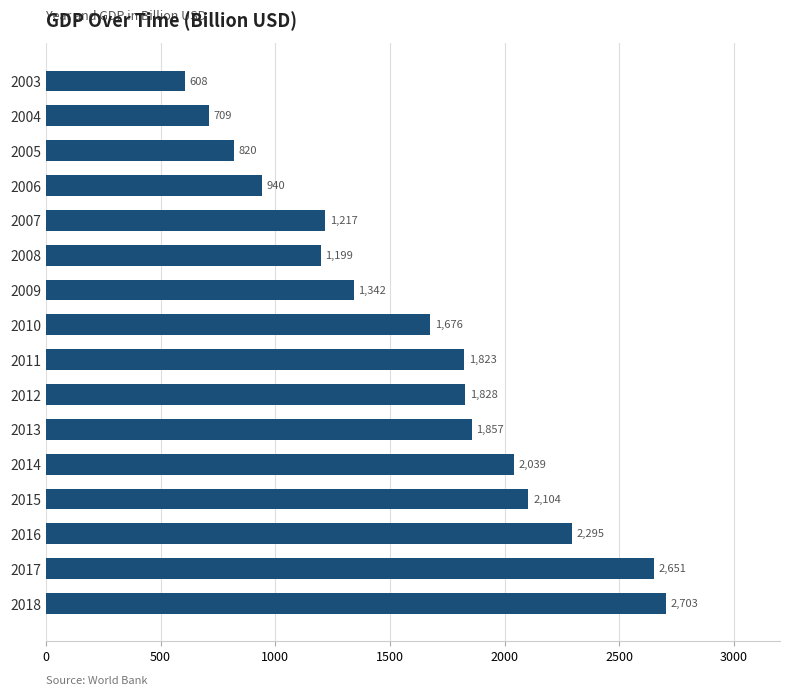

How many bars are there in total?

16